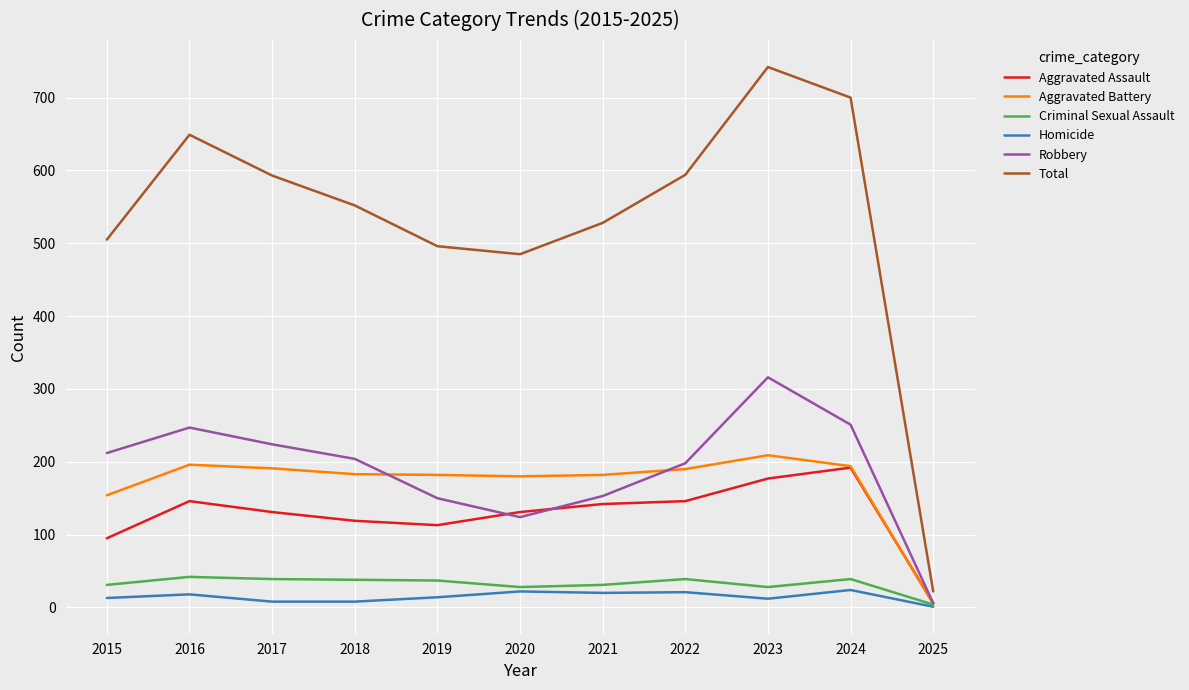

Which category has the highest value in the Robbery series?

2023